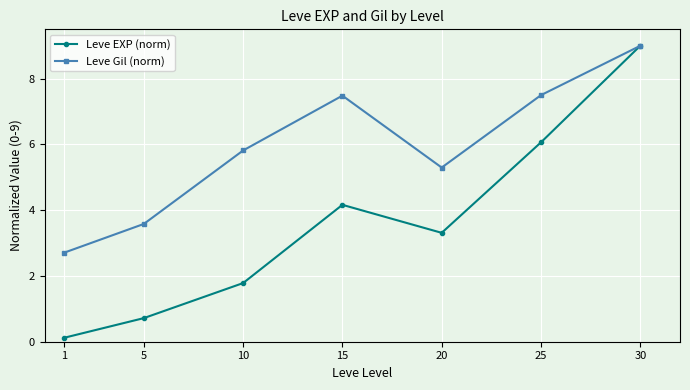

True or false: Leve EXP (norm) has more than 0 interior local peaks.

True